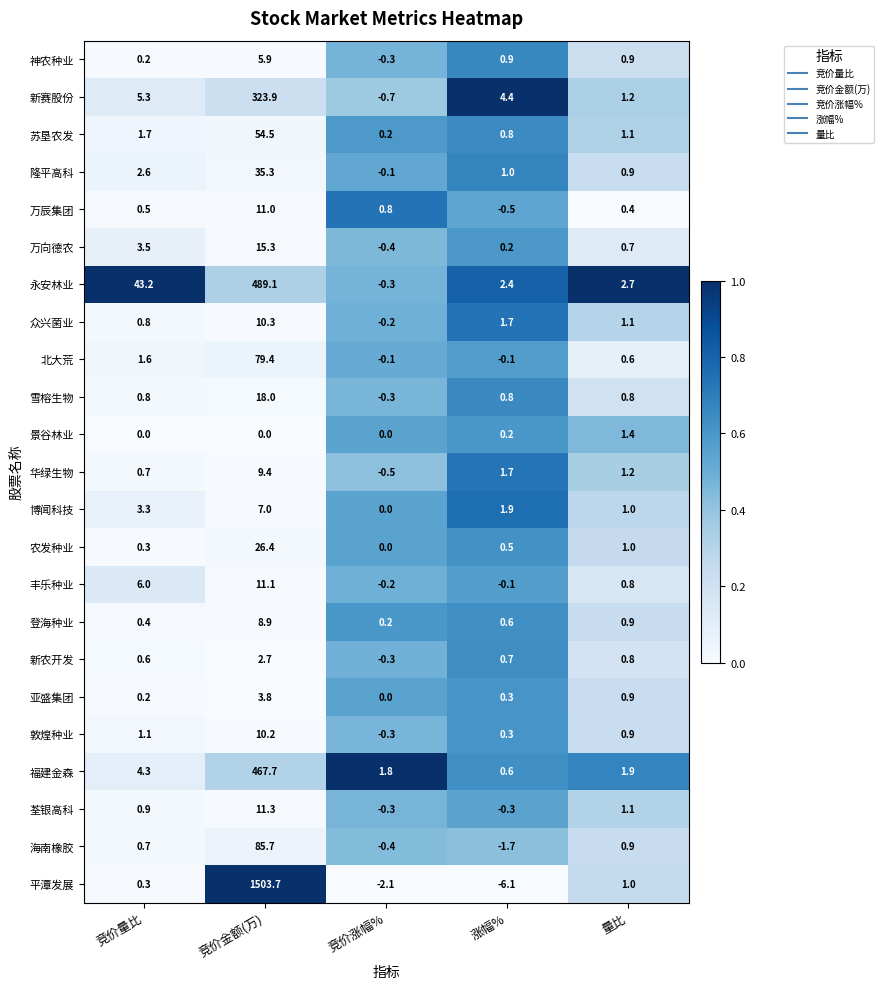

Between 竞价金额(万) and 量比, which series saw the biggest shift?

平潭发展